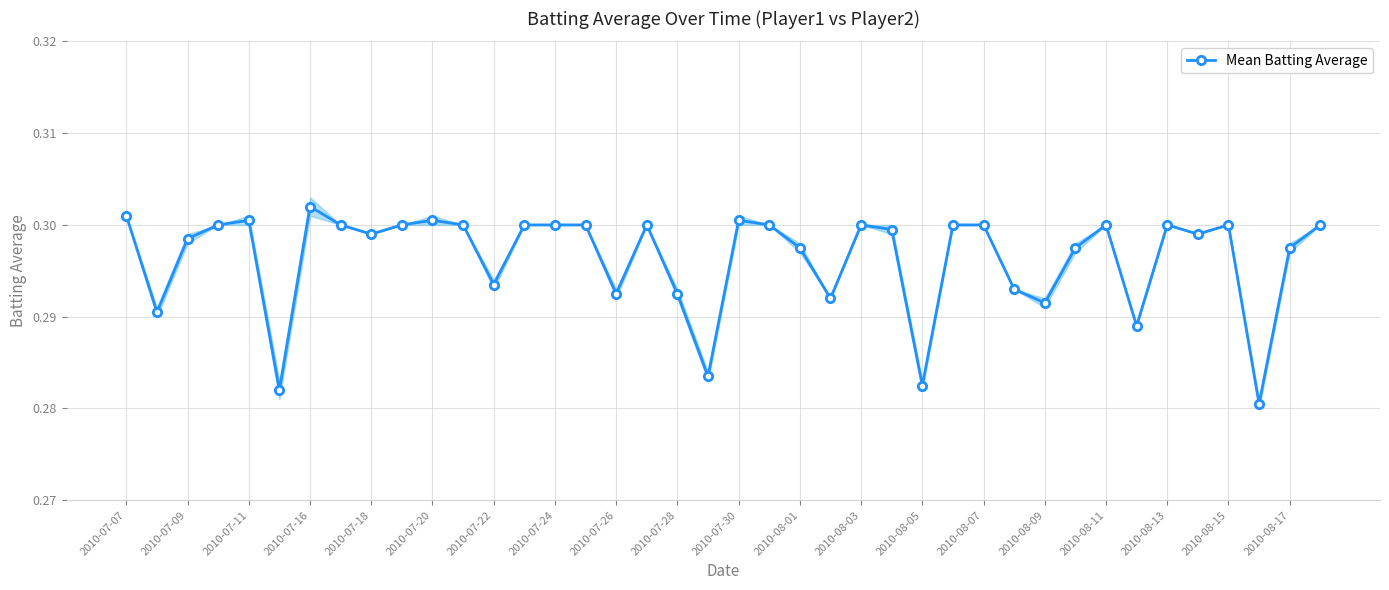

Reading right to left, extract all data points from this chart.

0.3	0.3	0.3	0.3	0.3	0.3	0.3	0.3	0.3	0.3	0.3	0.3	0.3	0.3	0.3	0.3	0.3	0.3	0.3	0.3	0.3	0.3	0.3	0.3	0.3	0.3	0.3	0.3	0.3	0.3	0.3	0.3	0.3	0.3	0.3	0.3	0.3	0.3	0.3	0.3